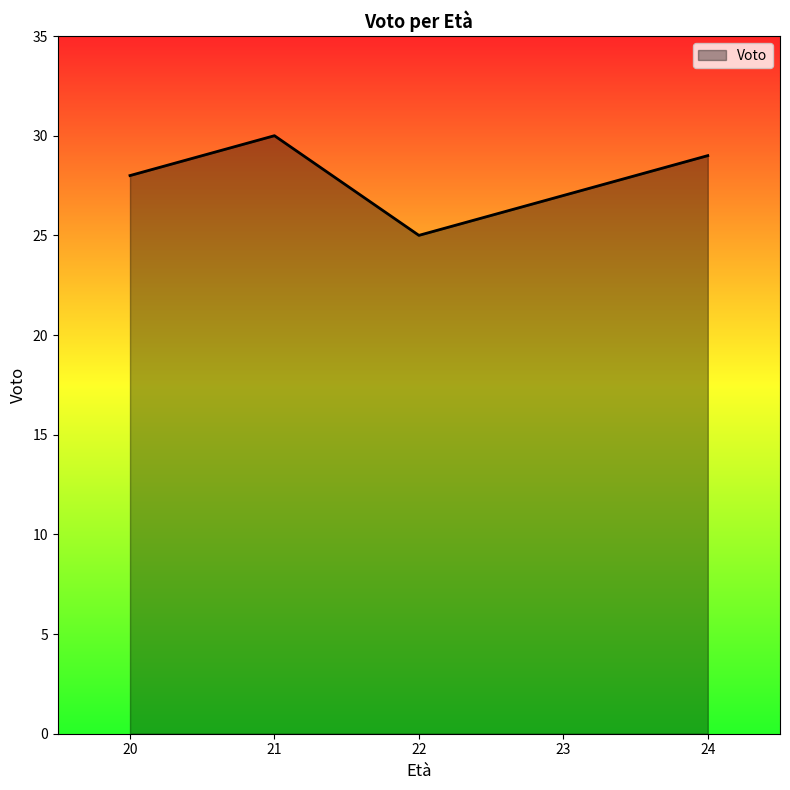

What is the smallest value displayed?

25